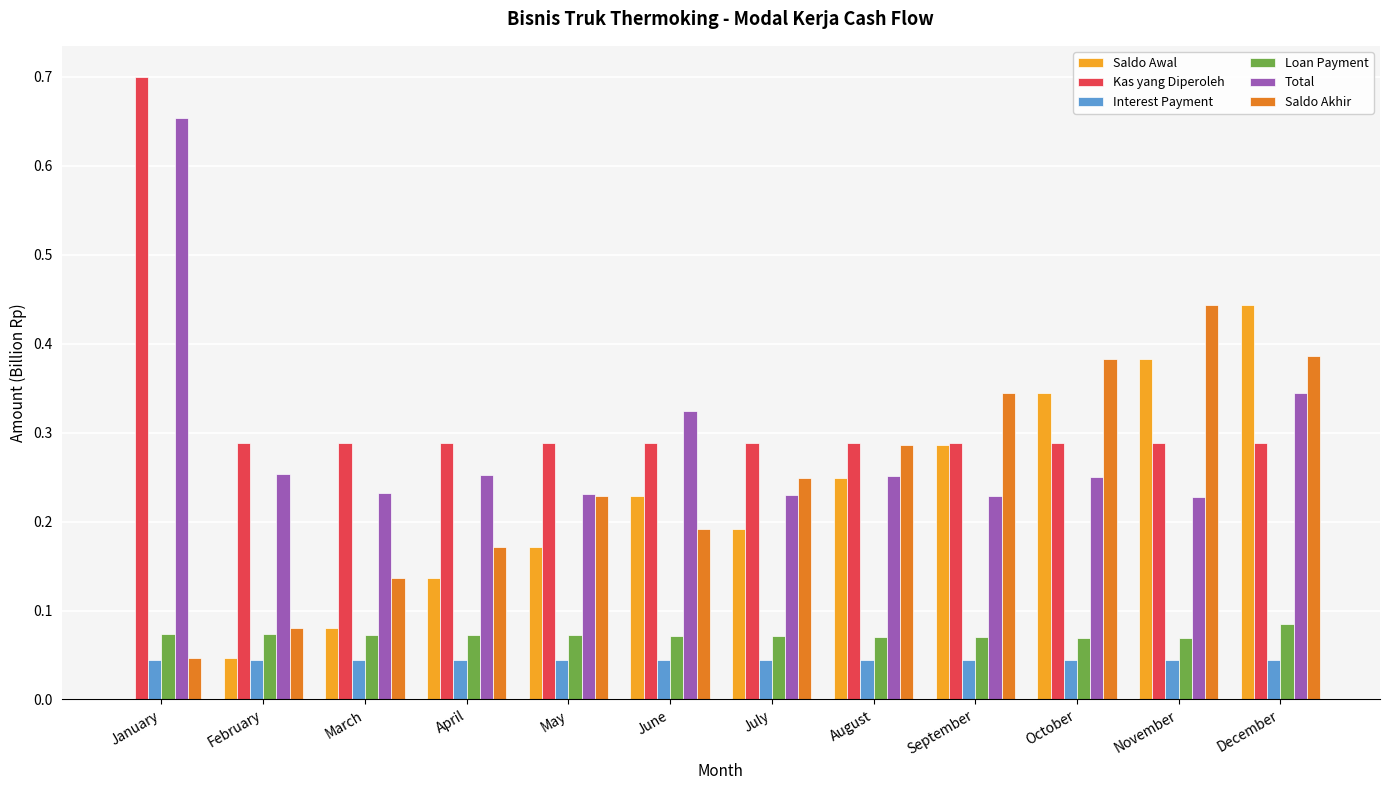

What is the sum of all Saldo Akhir values?

2.9